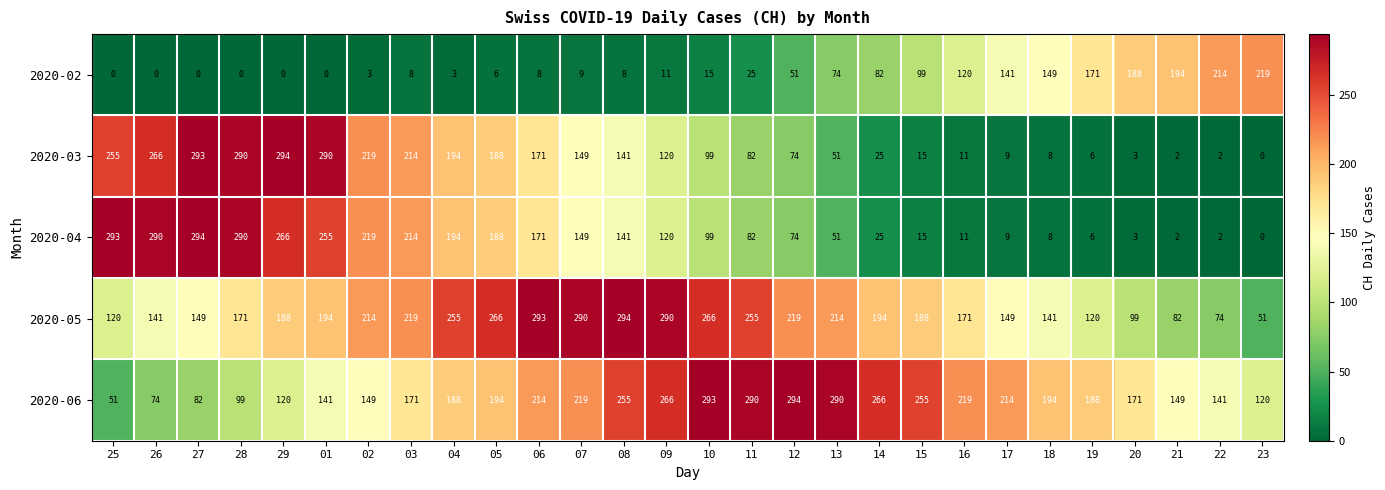

What is the total value across all series at 19?

491